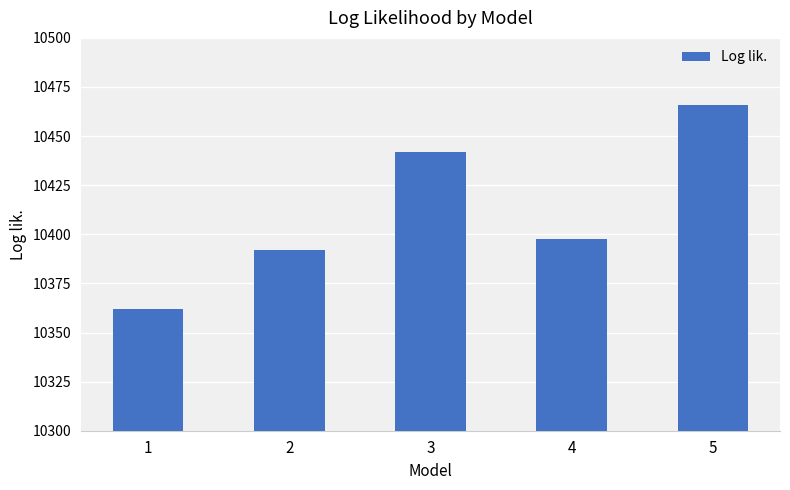

Reading left to right, what are all the values shown in this chart?

10361.9	10391.9	10442.1	10397.8	10465.8